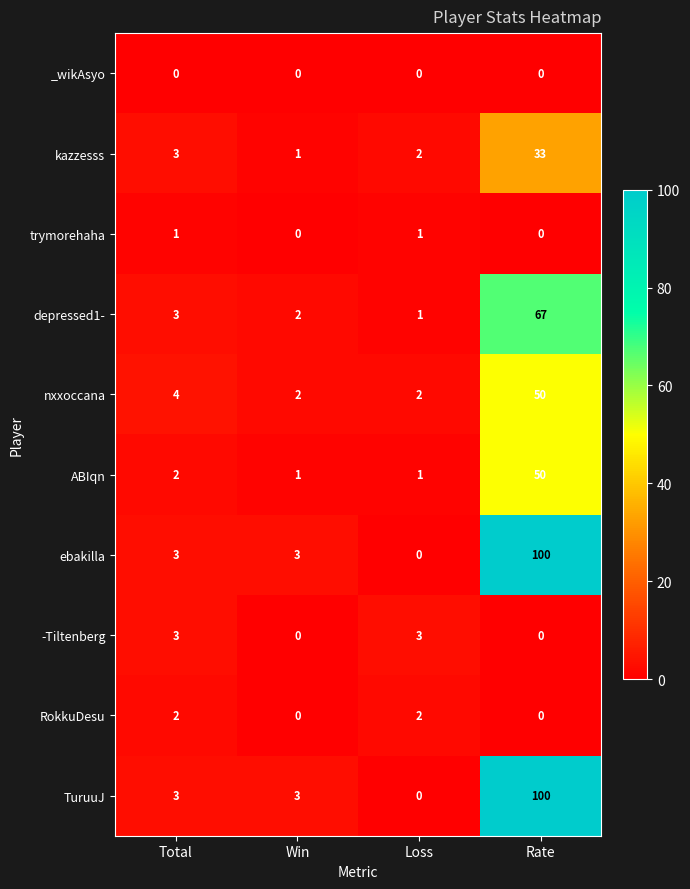

Is the value of ebakilla at Win greater than the value of nxxoccana at Loss?

Yes